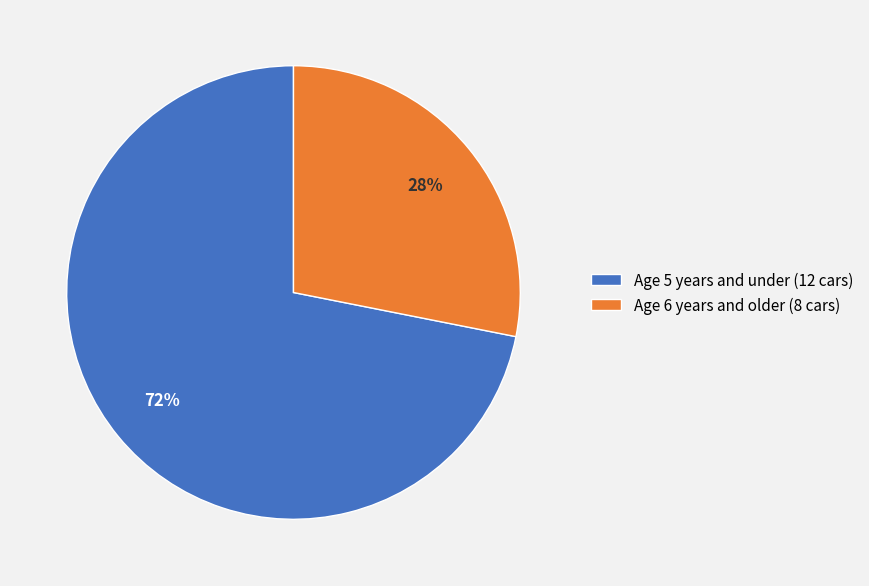

Which slice is the largest?

Age 5 years and under (12 cars)